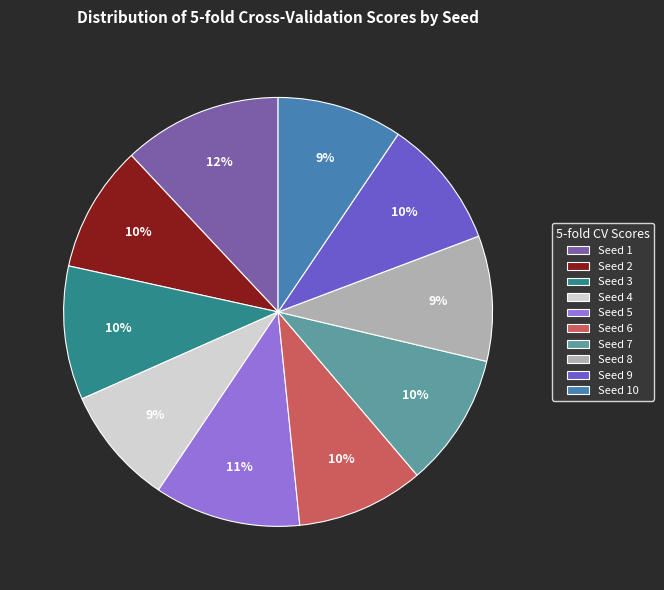

To the nearest percent, what portion does Seed 8 represent?

9%